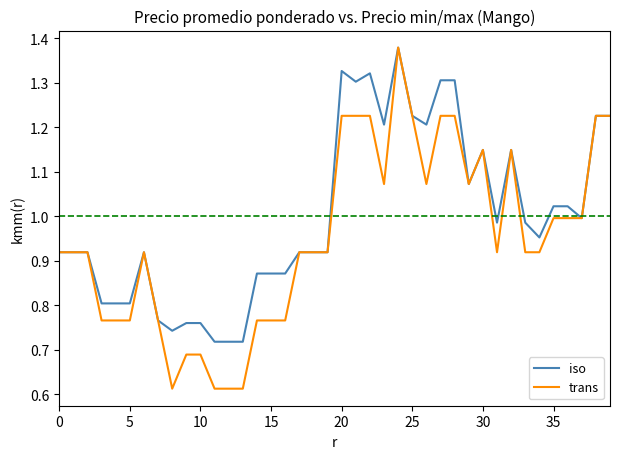

Which series has the widest spread of values?

trans